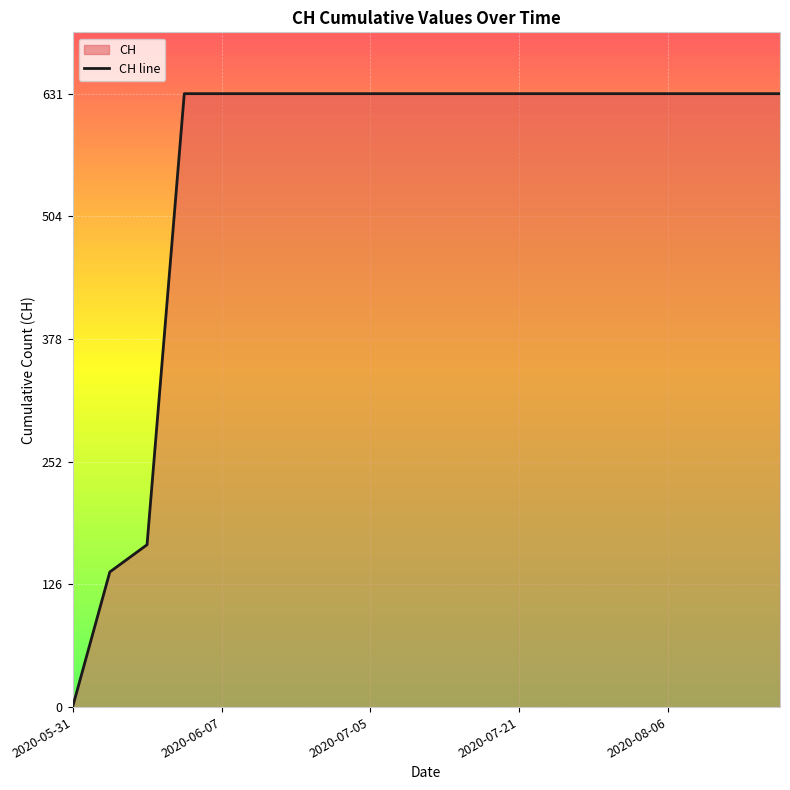

How many values are below 631?

3